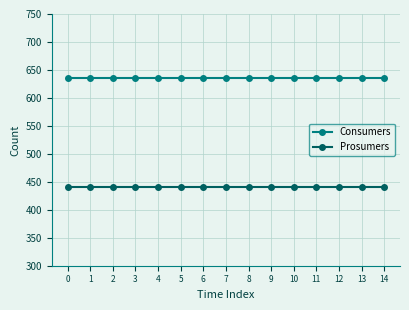

What is the average value of the Consumers series?

635